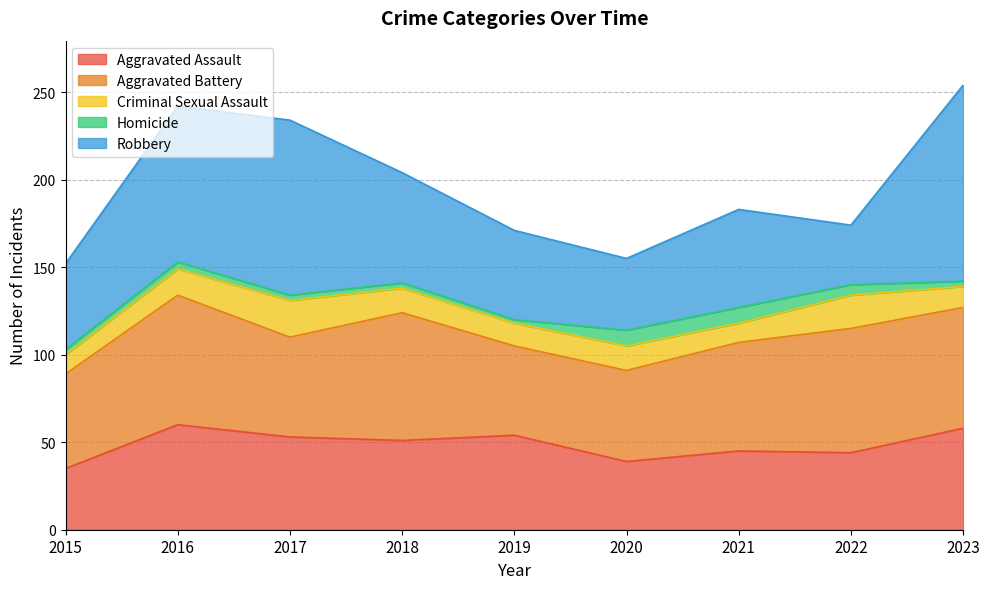

What is the sum of the Robbery values at 2022 and 2015?

83